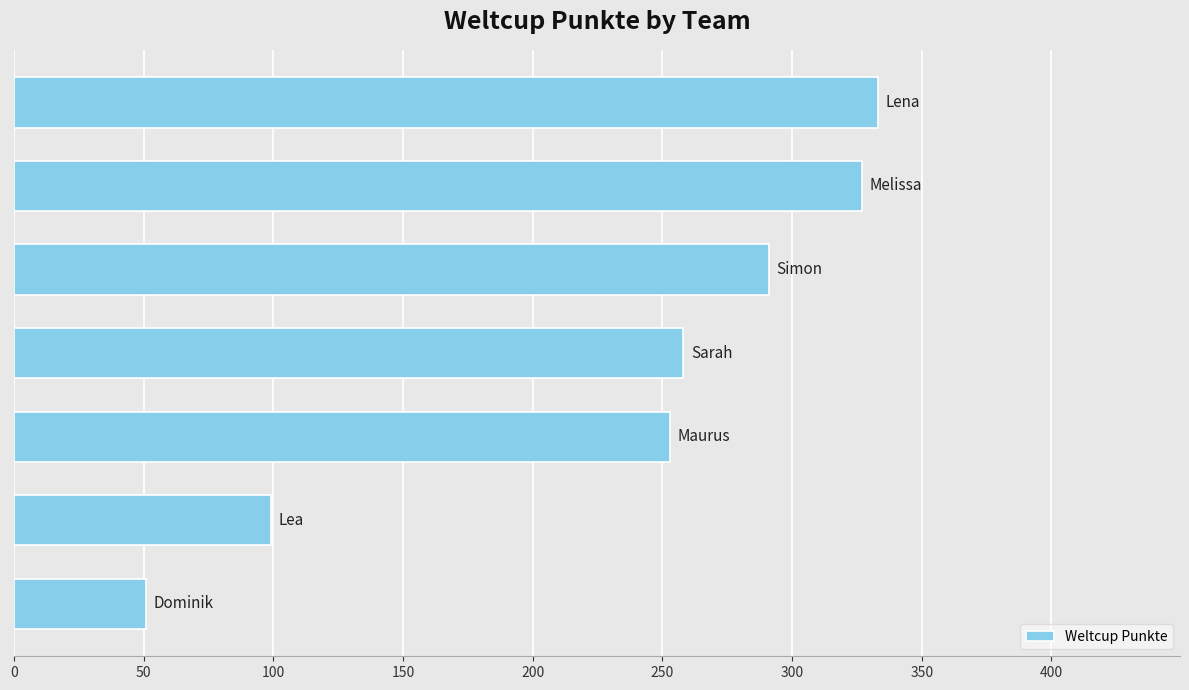

What is the greatest value displayed?

333